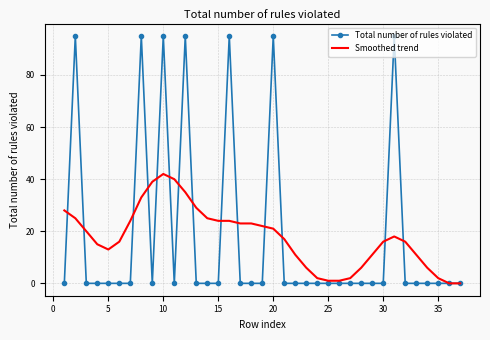

Rank the series by their maximum value, from highest to lowest.

Total number of rules violated, Smoothed trend